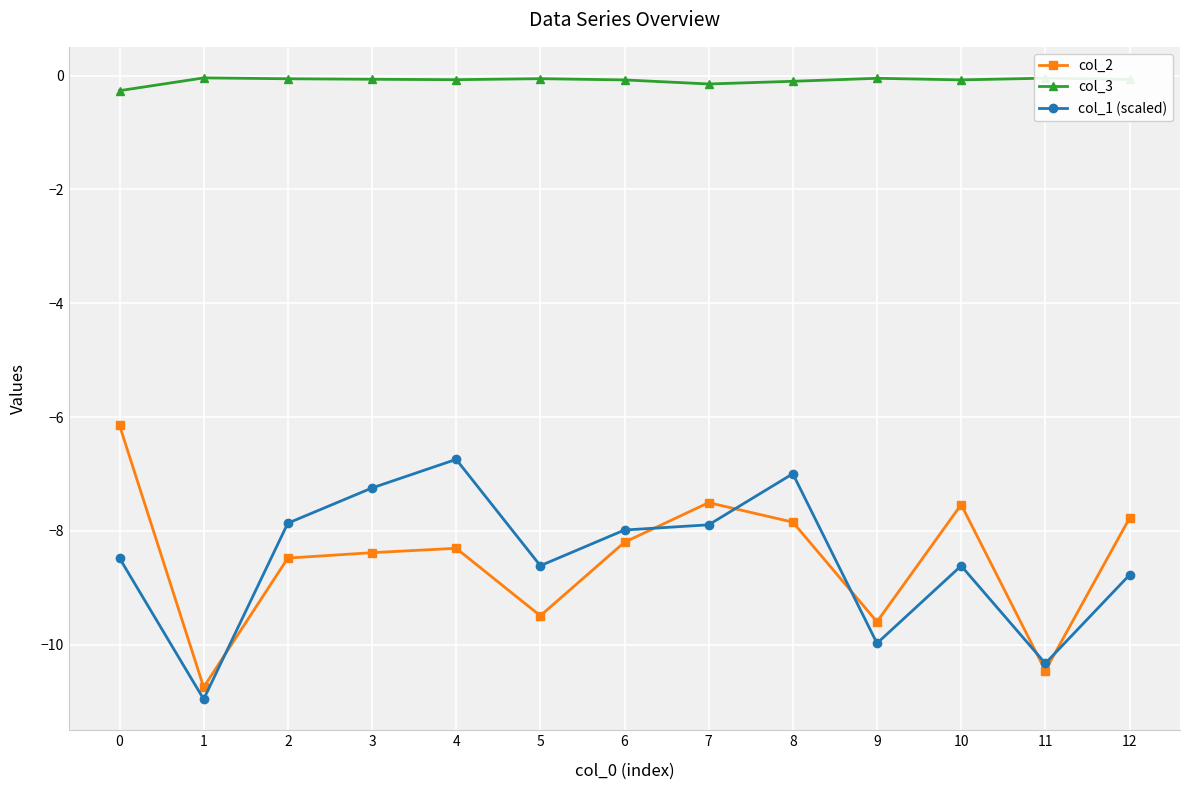

What is the difference between the col_1 (scaled) values at 10 and 0?

0.1